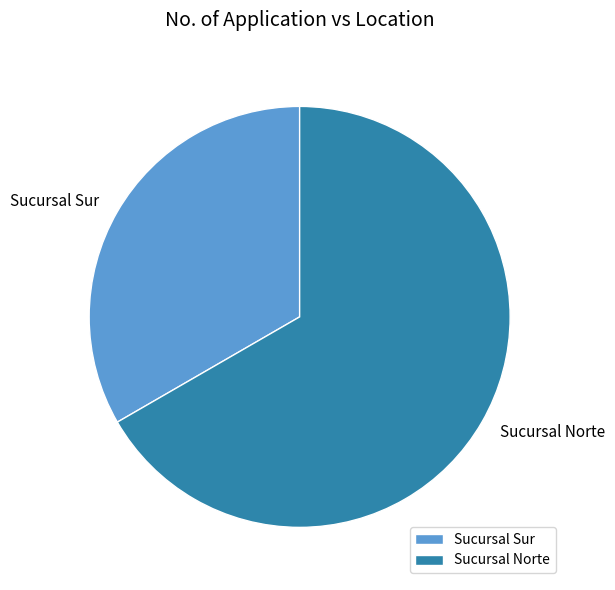

What is the majority slice?

Sucursal Norte